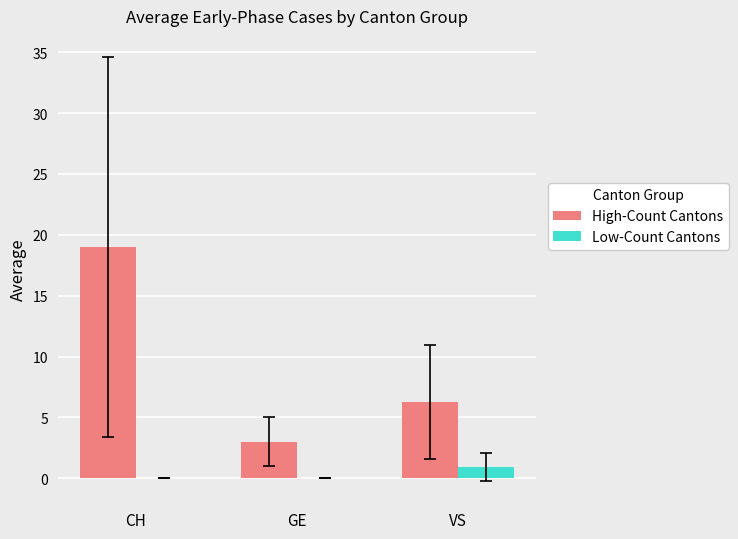

What is the greatest value displayed?

19.0